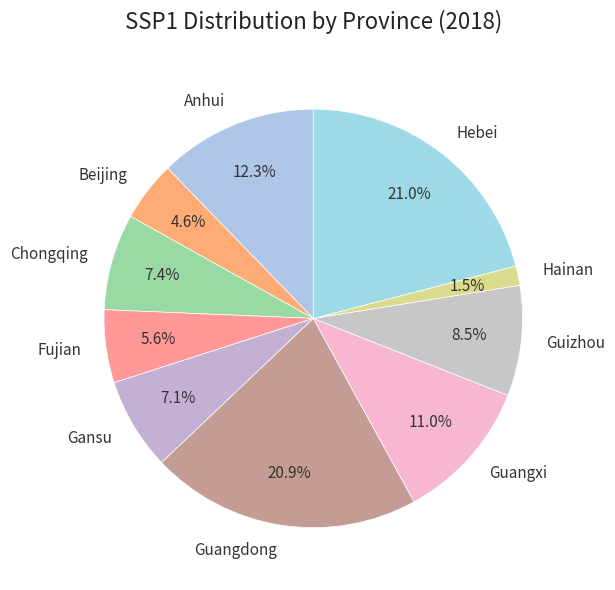

Is there a majority slice in this chart?

No